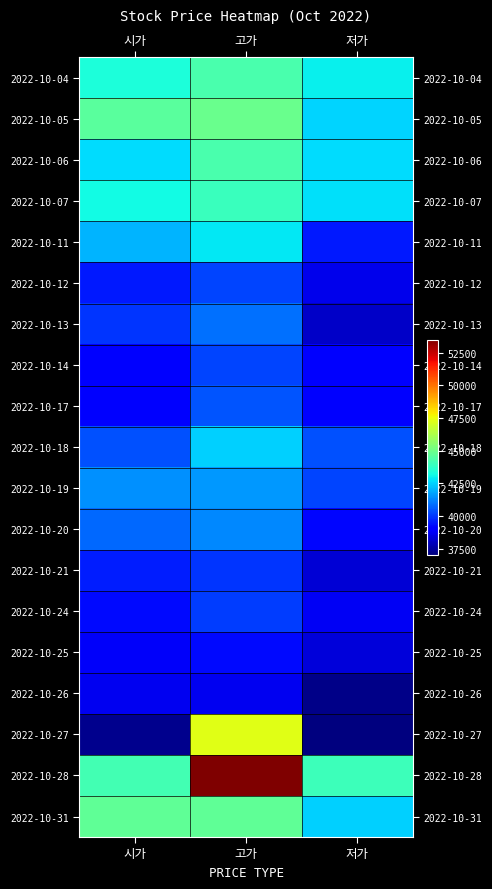

At how many categories does at least one series exceed 50302?

1